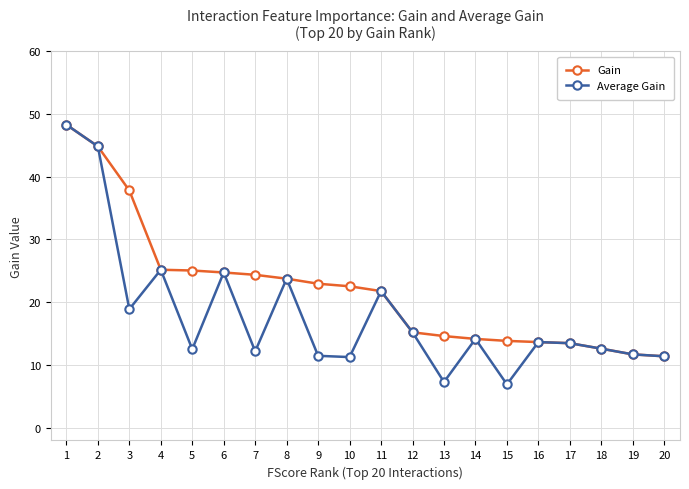

What is the difference between the second highest and minimum values in the Average Gain series?

37.9